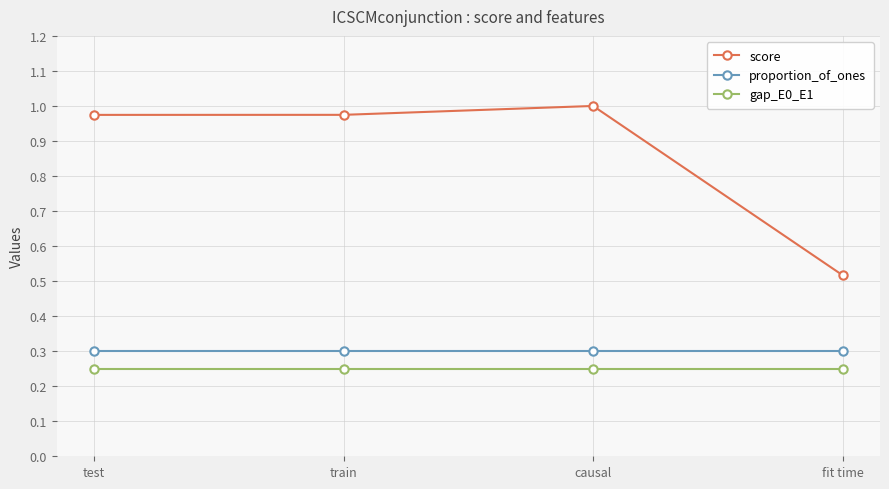

At which label is score closest to 0?

fit time